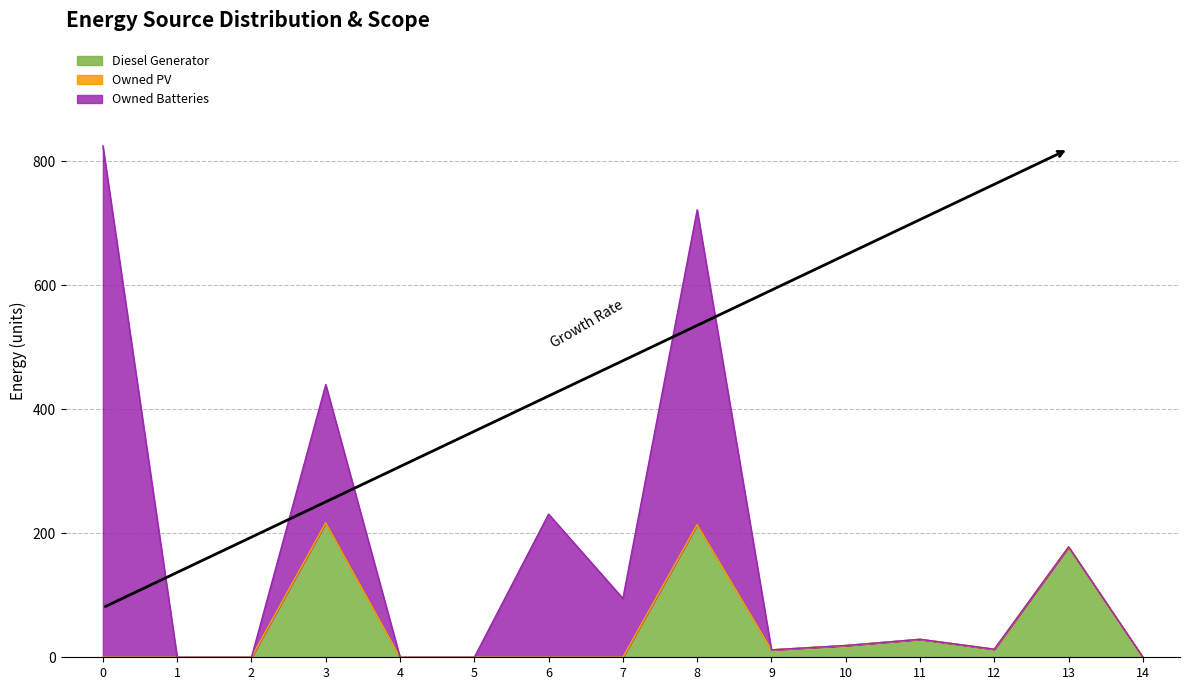

Reading right to left, list all the values displayed in this chart.

Diesel Generator: 14=0	13=178	12=13	11=29	10=19	9=12	8=214	7=0	6=0	5=0	4=0	3=217	2=0	1=0	0=0
Owned PV: 14=0	13=0	12=0	11=0	10=0	9=0	8=0	7=0	6=0	5=0	4=0	3=0	2=0	1=0	0=0
Owned Batteries: 14=0	13=0	12=0	11=0	10=0	9=0	8=508	7=95	6=231	5=0	4=0	3=223	2=0	1=0	0=825